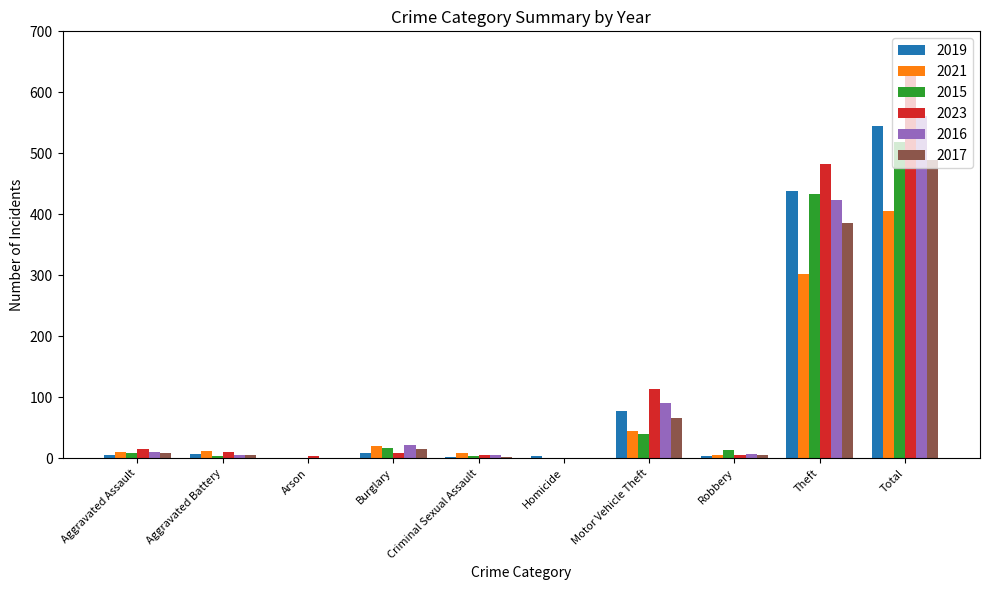

Is it true that 2019 equals 282 at Total?

False